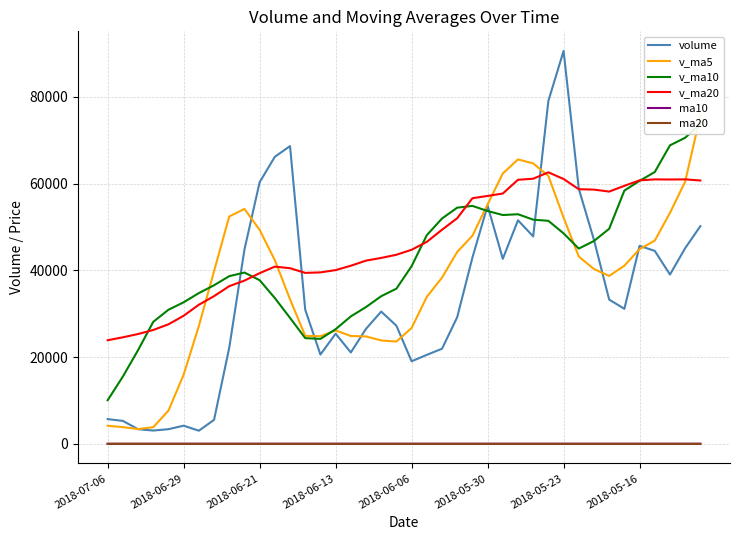

What is the highest value of the v_ma20 series?

62604.9